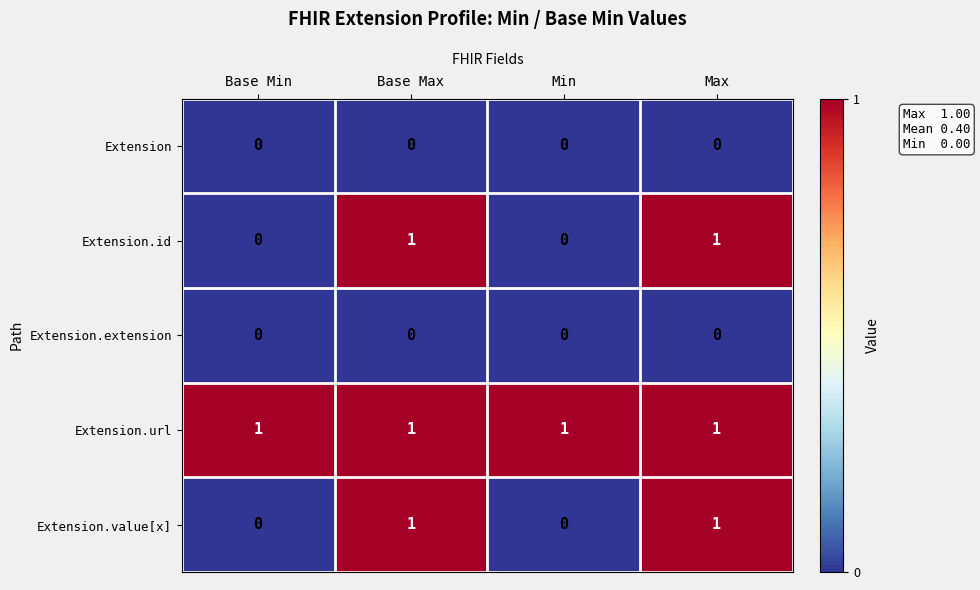

Is it true that Extension equals 0 at Base Max?

True